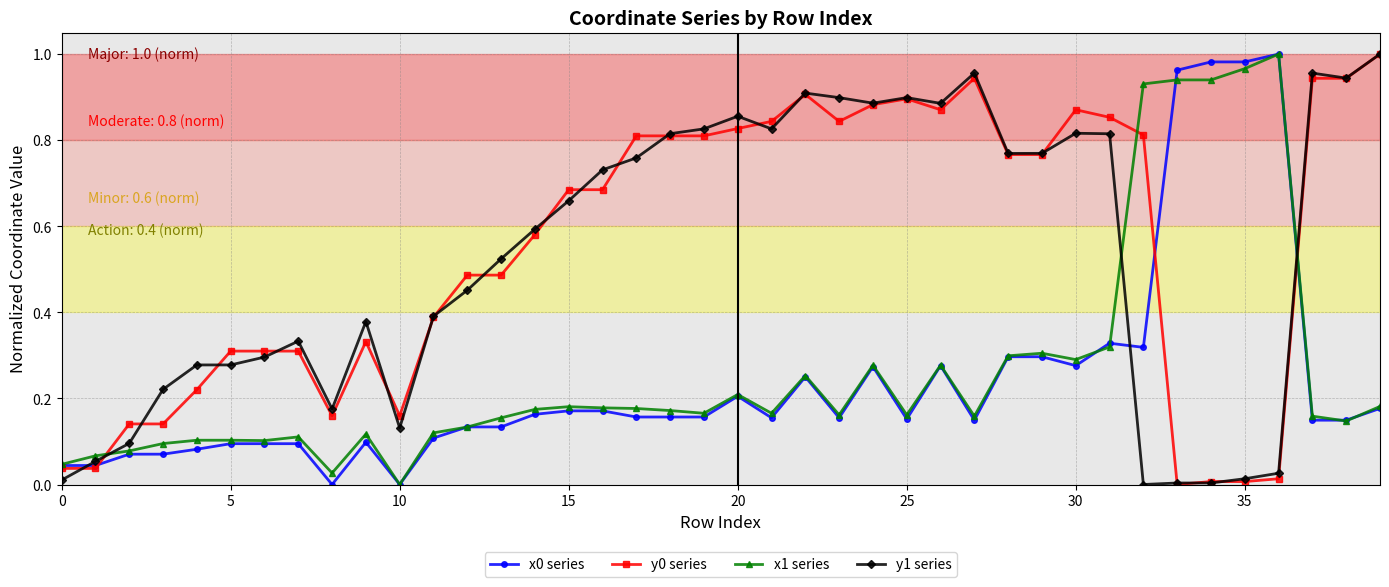

What is the sum of all y1 series values?

21.2